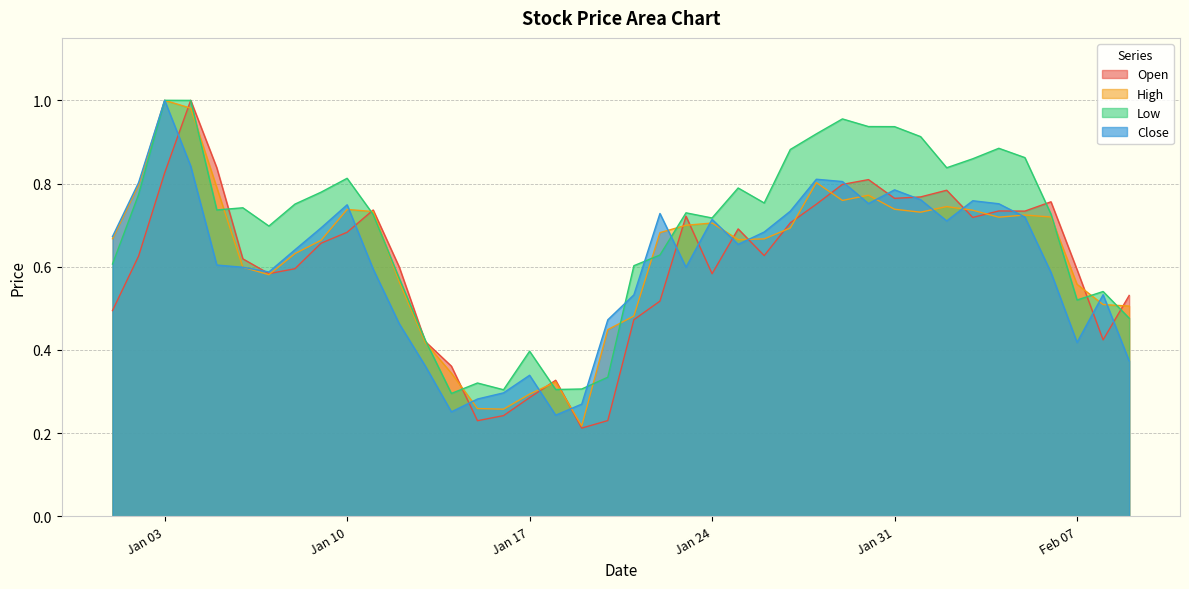

Count the Close values in the range 0 to 1.

40